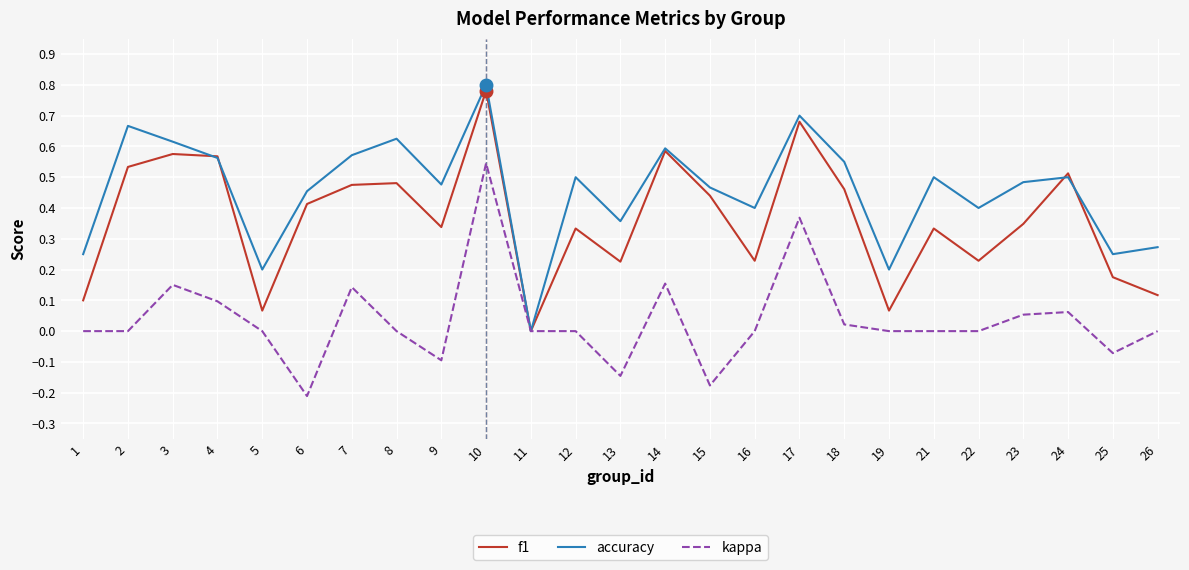

What are all the series names shown in the legend?

f1, accuracy, kappa